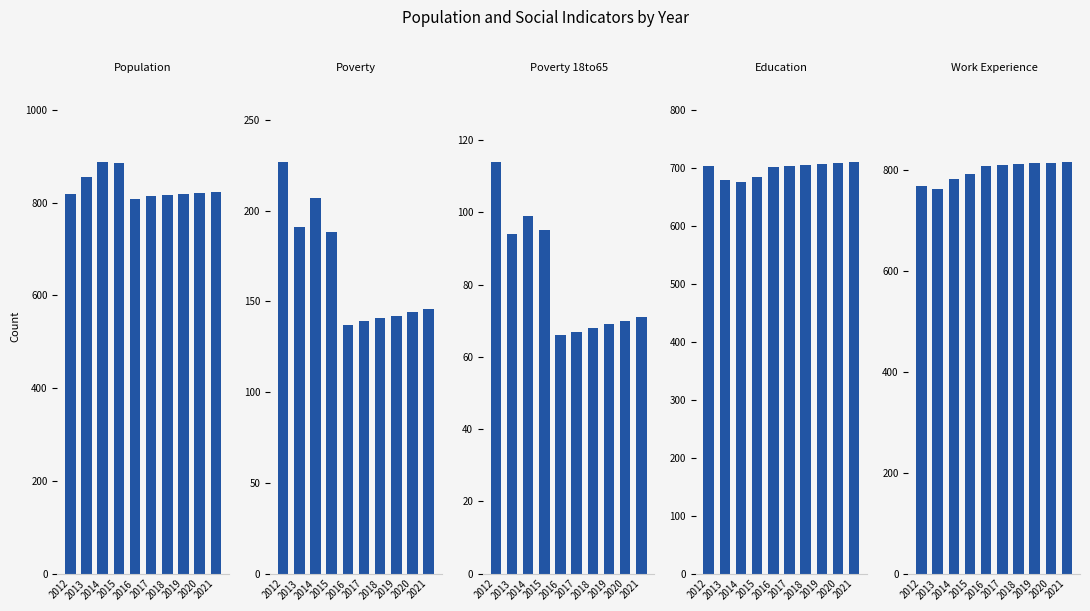

What is the average value of the Work_Experience series?

798